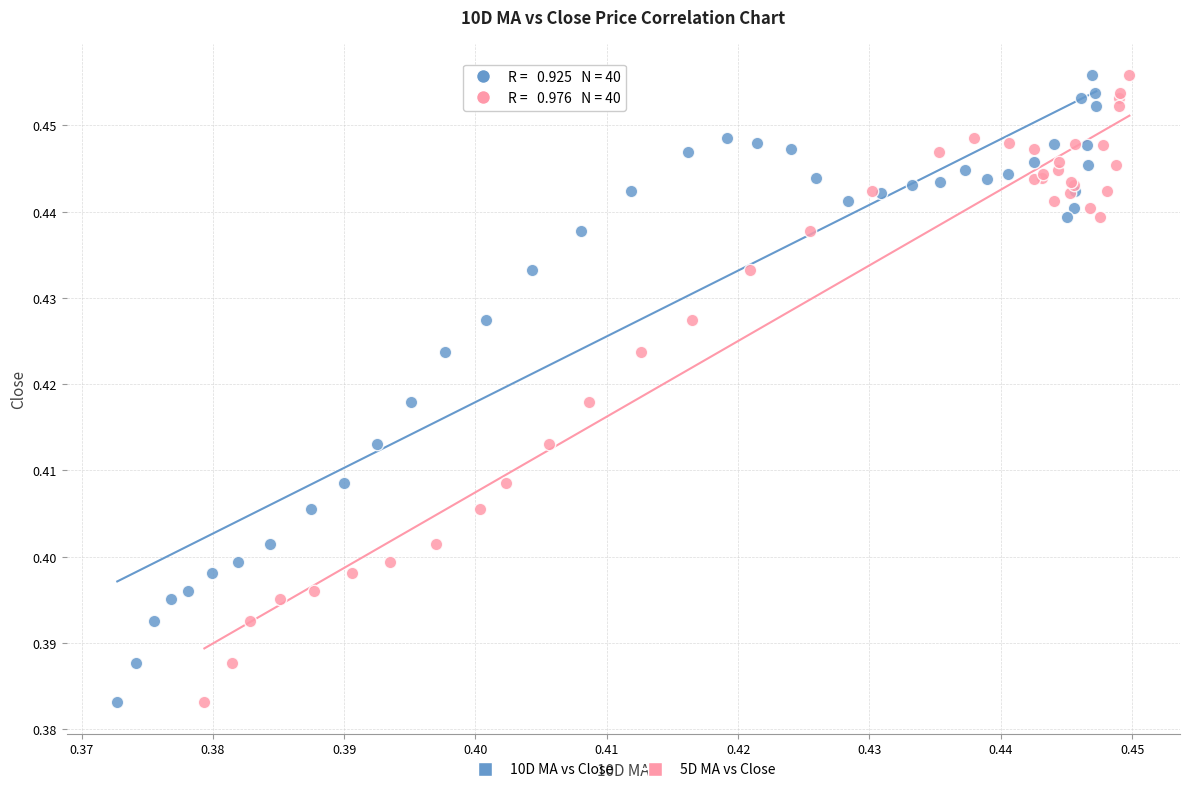

What are all the series names shown in the legend?

10D MA vs Close, 5D MA vs Close